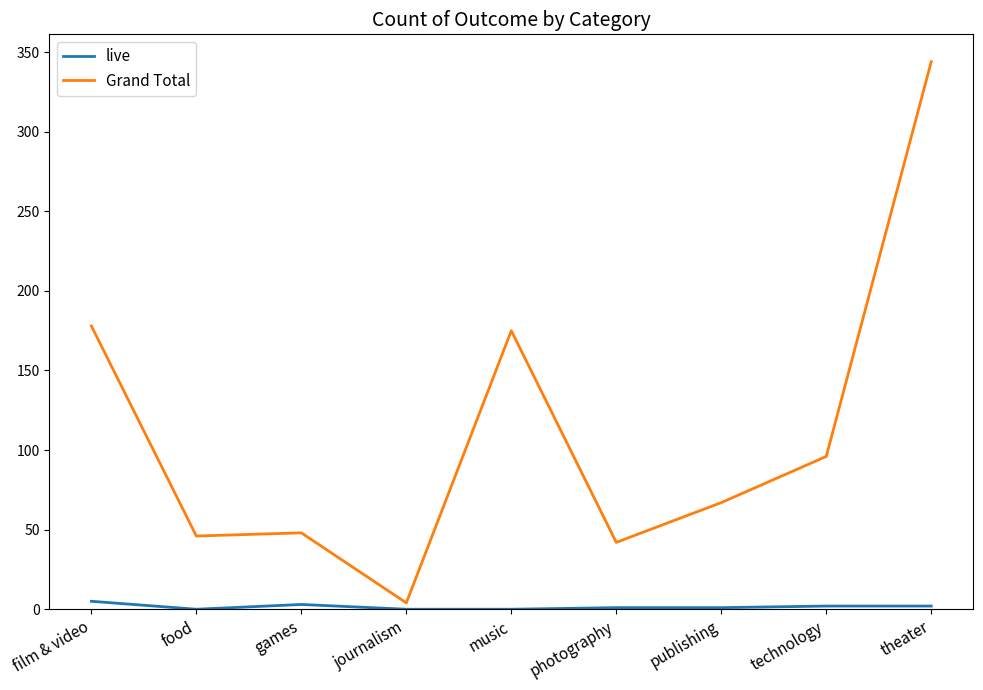

Rank the series by their average value, from highest to lowest.

Grand Total, live